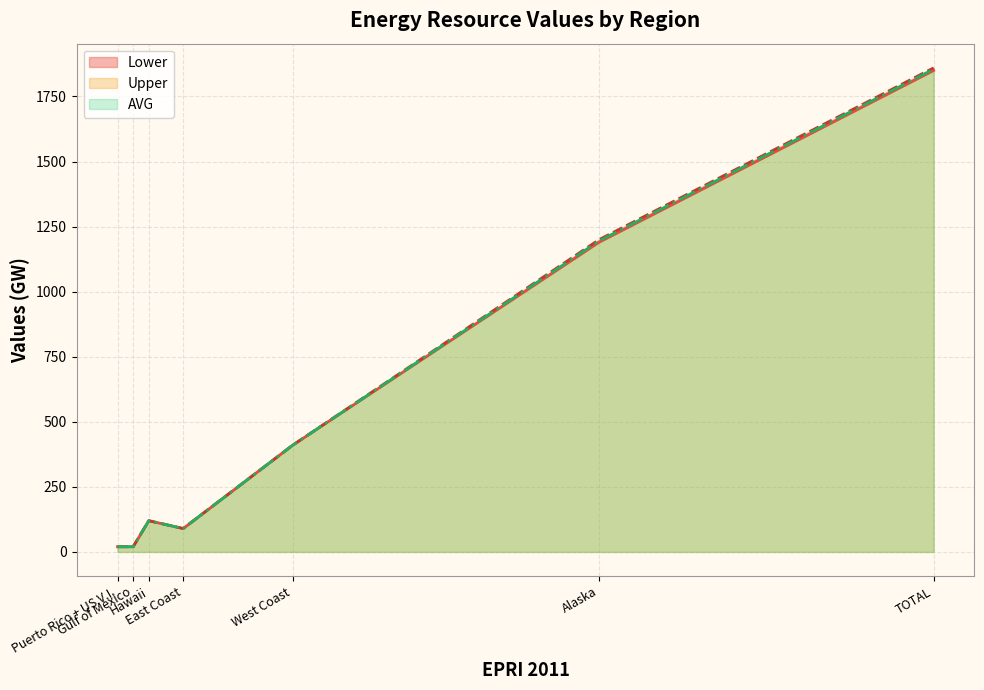

True or false: AVG has more than 0 interior local peaks.

True